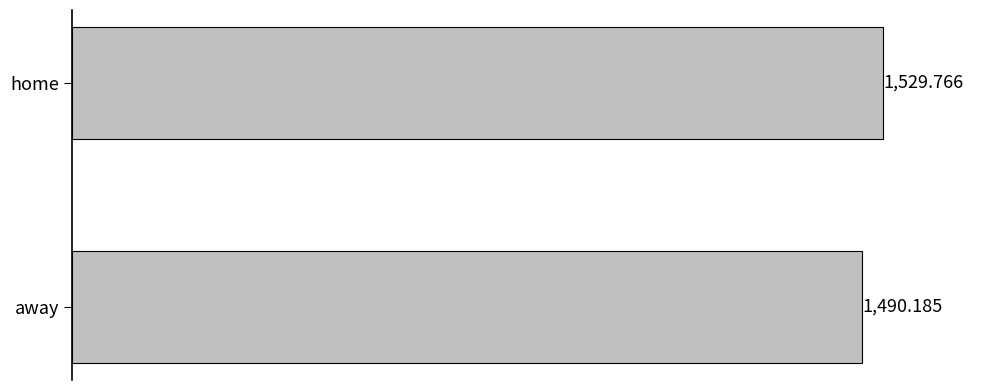

What is the change in value from away to home?

+39.6